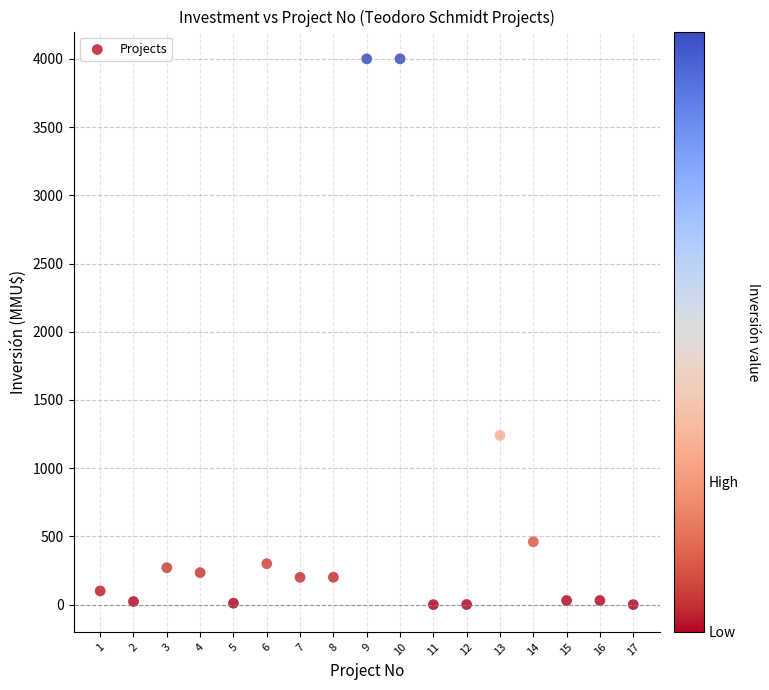

What Y value in the scatter plot is closest to 1999?

1240.2